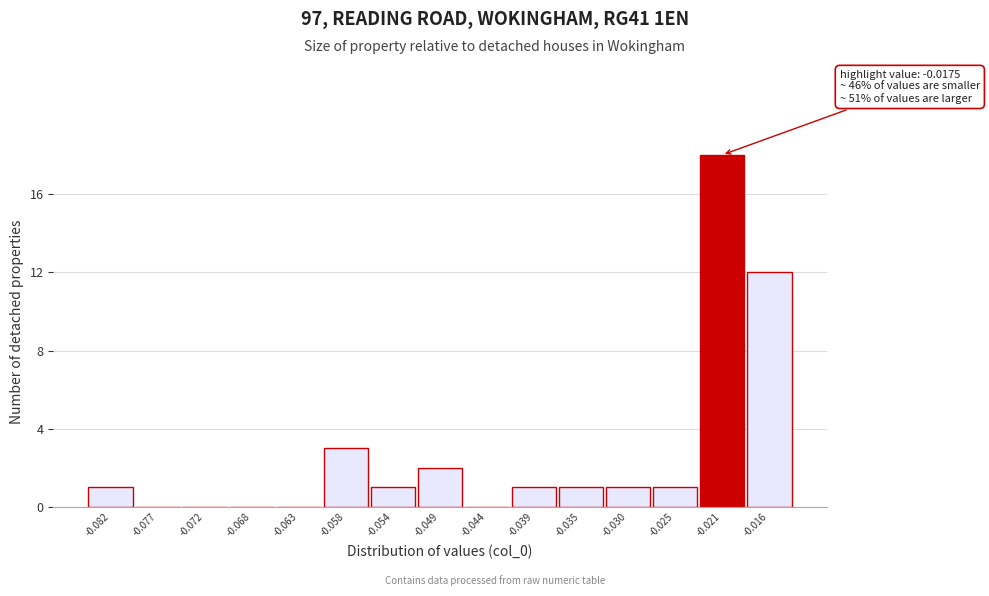

Reading right to left, list all the values displayed in this chart.

-0.016=12	-0.021=18	-0.025=1	-0.030=1	-0.035=1	-0.039=1	-0.044=0	-0.049=2	-0.054=1	-0.058=3	-0.063=0	-0.068=0	-0.072=0	-0.077=0	-0.082=1